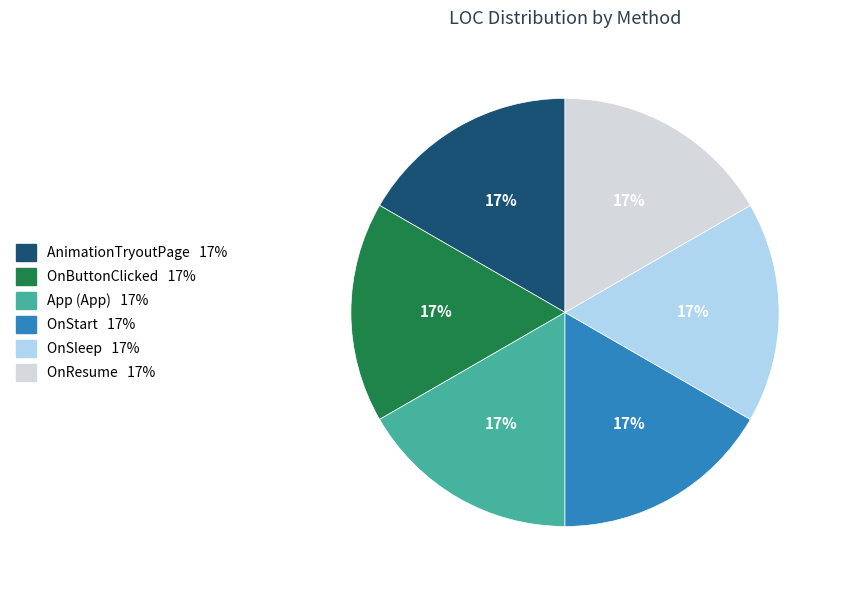

To the nearest percent, what is the difference between the largest and smallest slice percentages?

0%